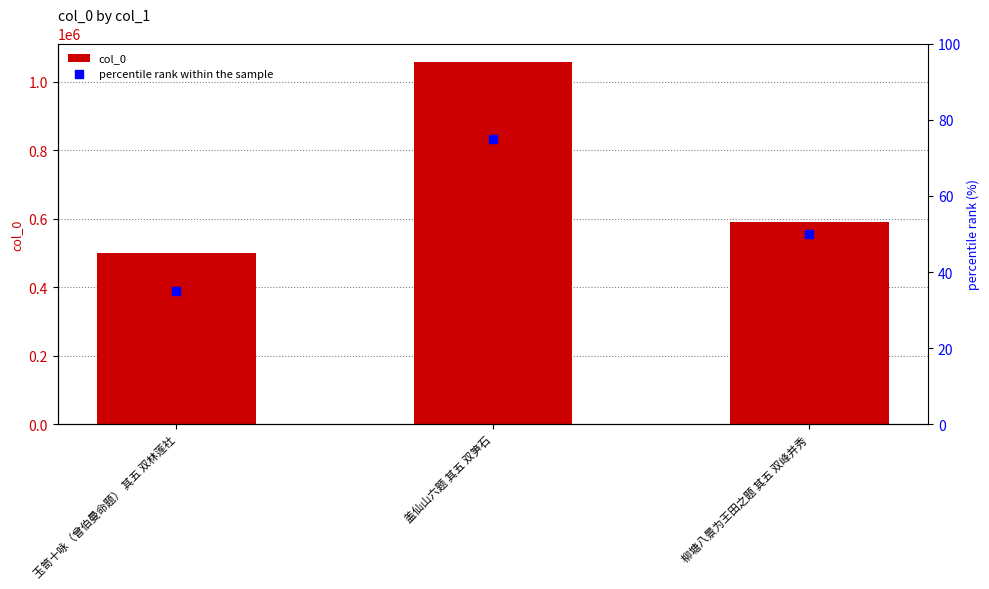

What is the total value across all series at 玉笥十咏（曾伯曼命题） 其五 双林莲社?

499896